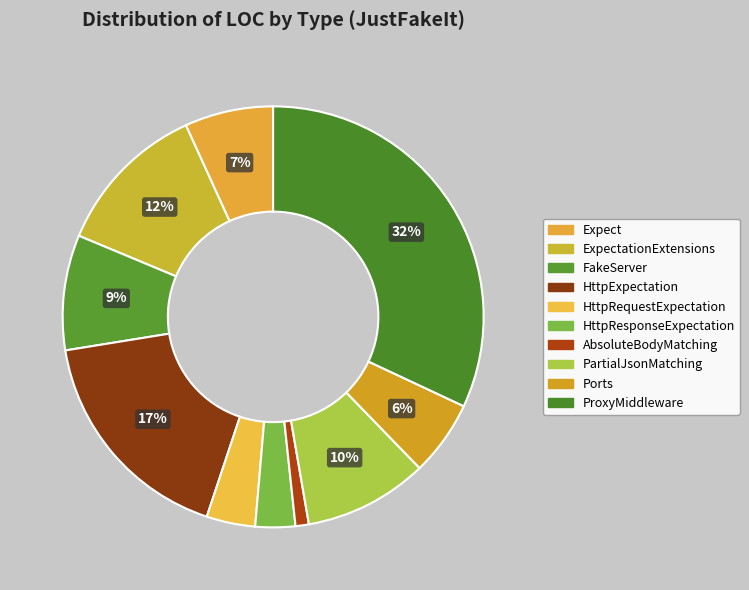

Rank the categories by value from highest to lowest.

ProxyMiddleware, HttpExpectation, ExpectationExtensions, PartialJsonMatching, FakeServer, Expect, Ports, HttpRequestExpectation, HttpResponseExpectation, AbsoluteBodyMatching